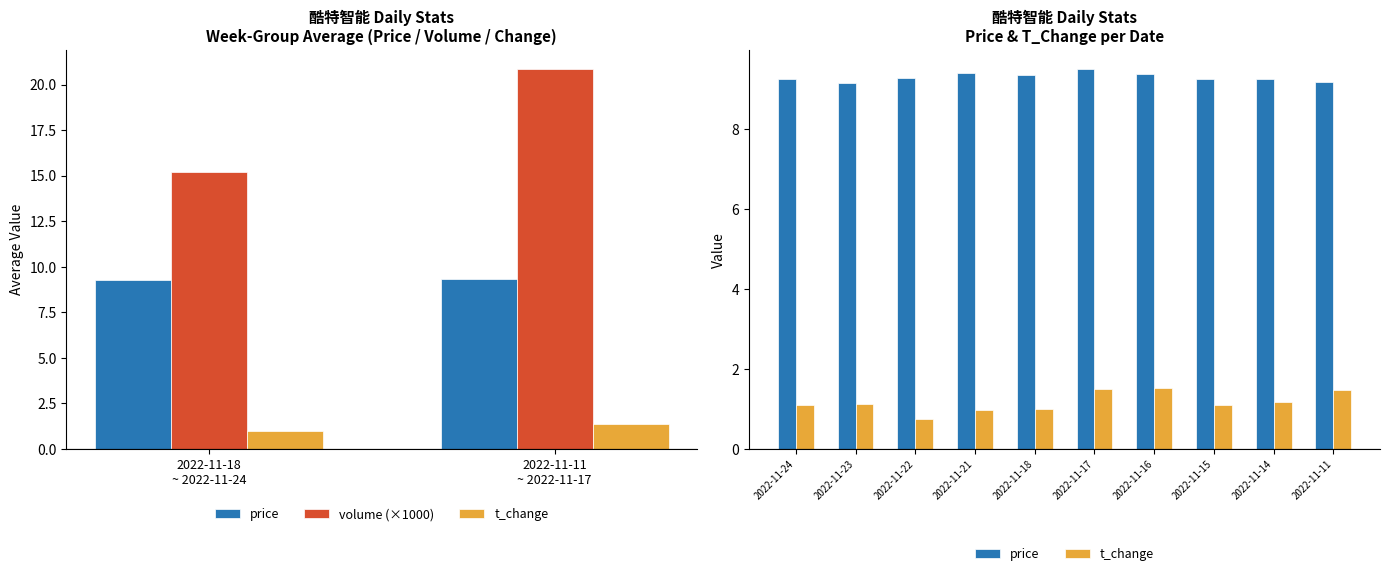

Does the chart contain any negative values?

No